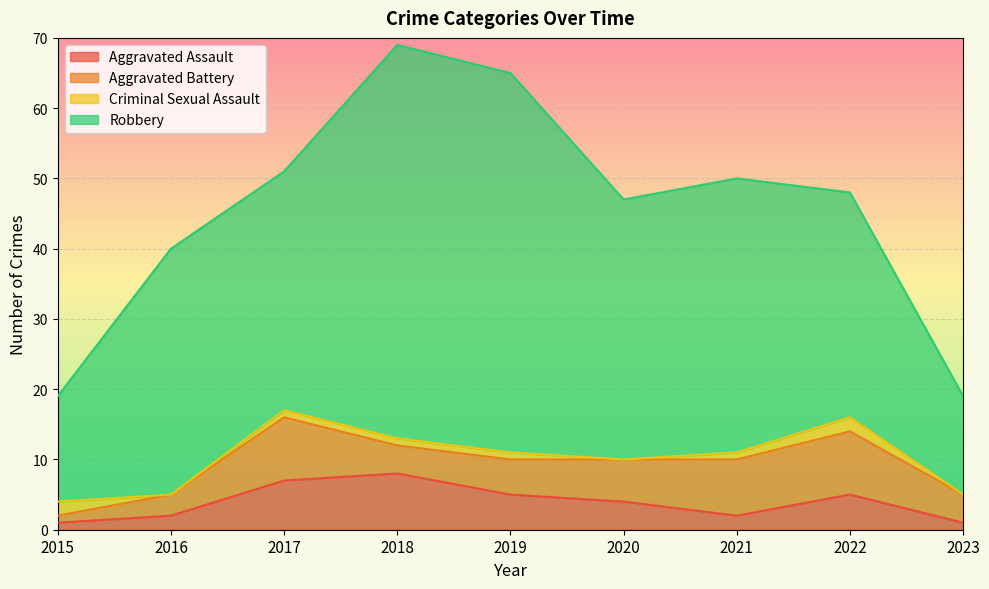

What is the highest value of the Aggravated Assault series?

8